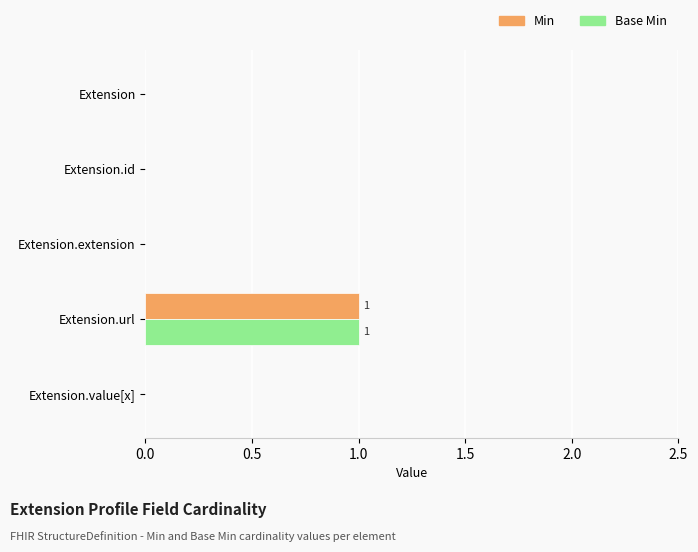

Is it true that Min equals 0 at Extension?

True